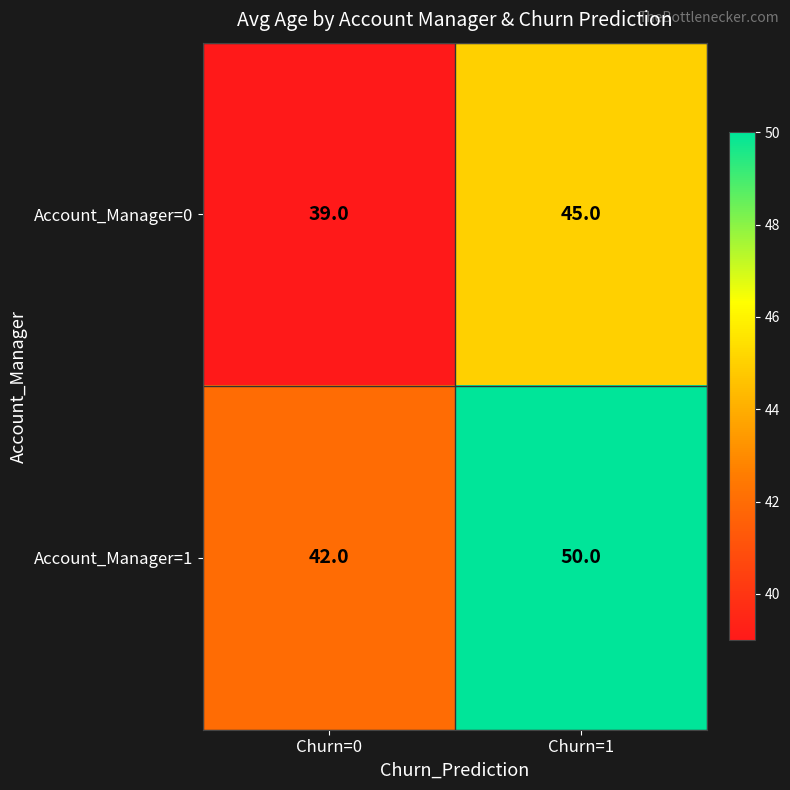

Where is Account_Manager=1 nearest to the value 46?

Churn=0